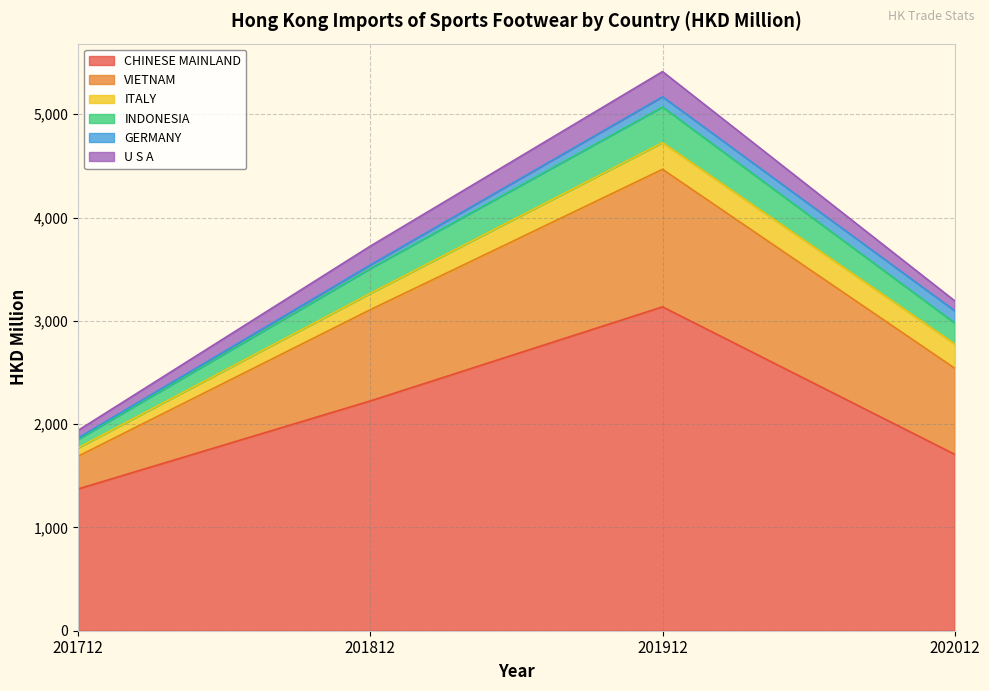

How many lines are shown in the chart?

6